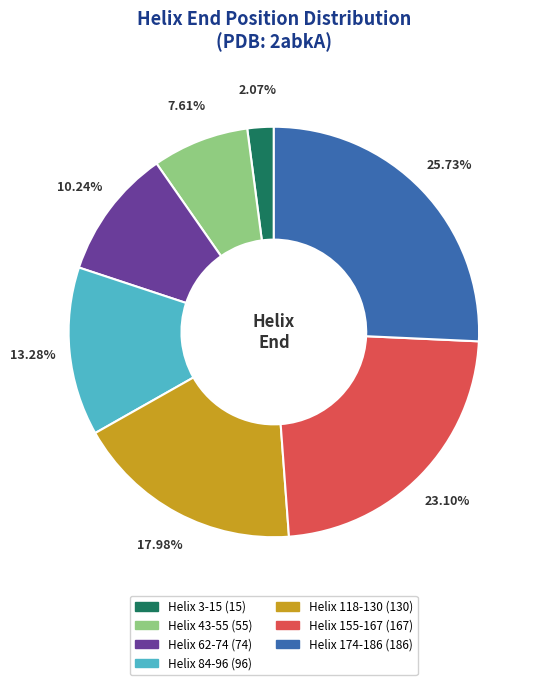

Which slice is the smallest?

Helix 3-15